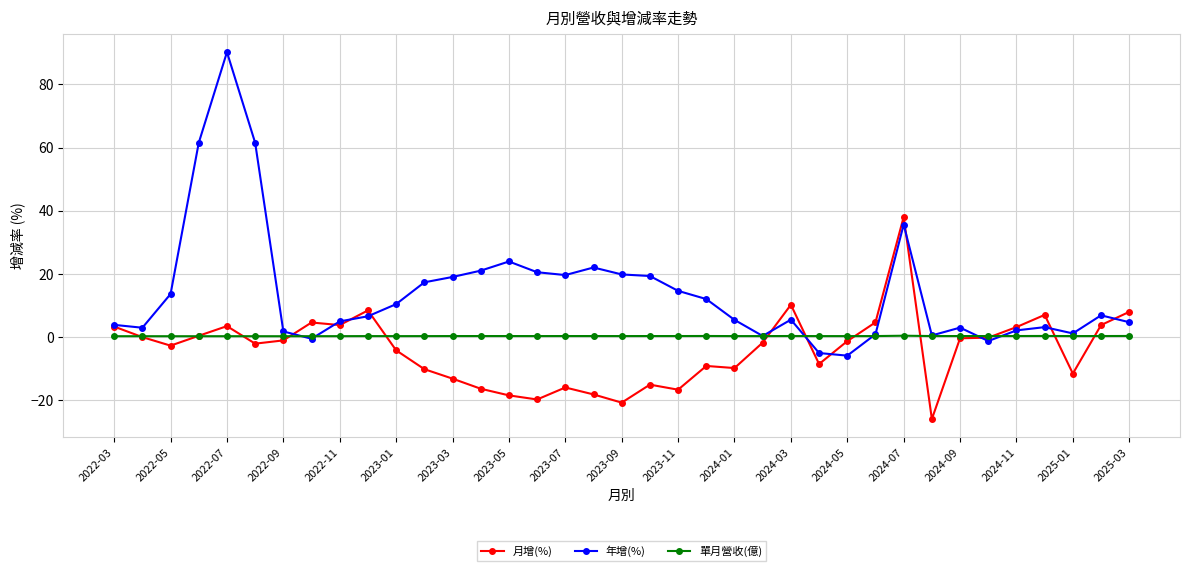

What is the lowest value of the 月增(%) series?

-26.0